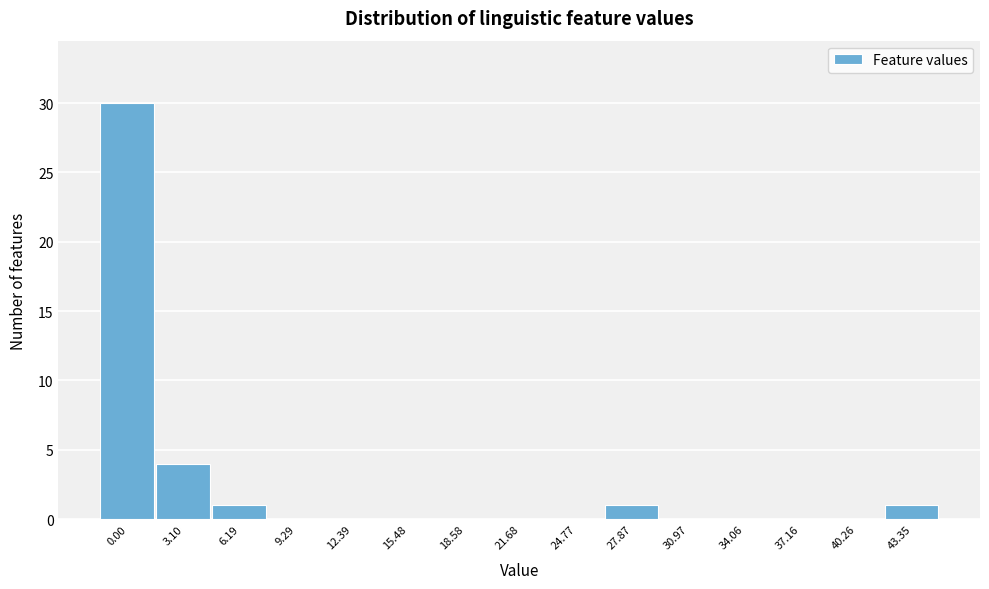

Reading left to right, transcribe all the data shown in this chart.

0.00=30	3.10=4	6.19=1	9.29=0	12.39=0	15.48=0	18.58=0	21.68=0	24.77=0	27.87=1	30.97=0	34.06=0	37.16=0	40.26=0	43.35=1